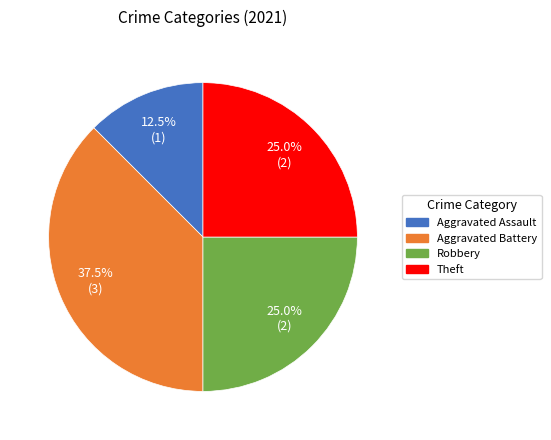

Does any single category account for the majority?

No